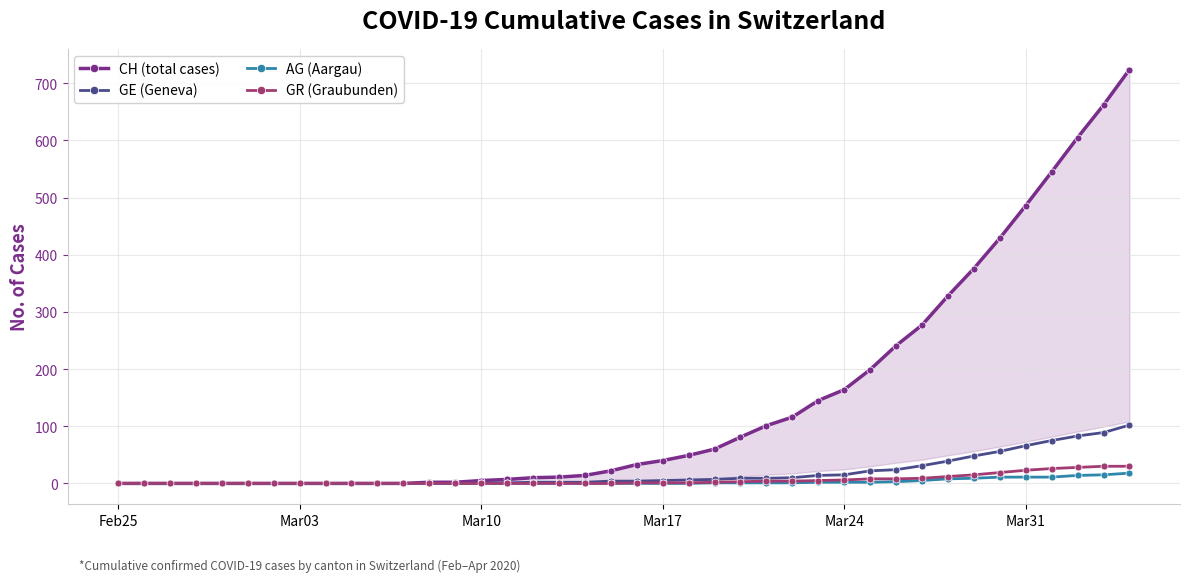

How many series are shown in this chart?

4